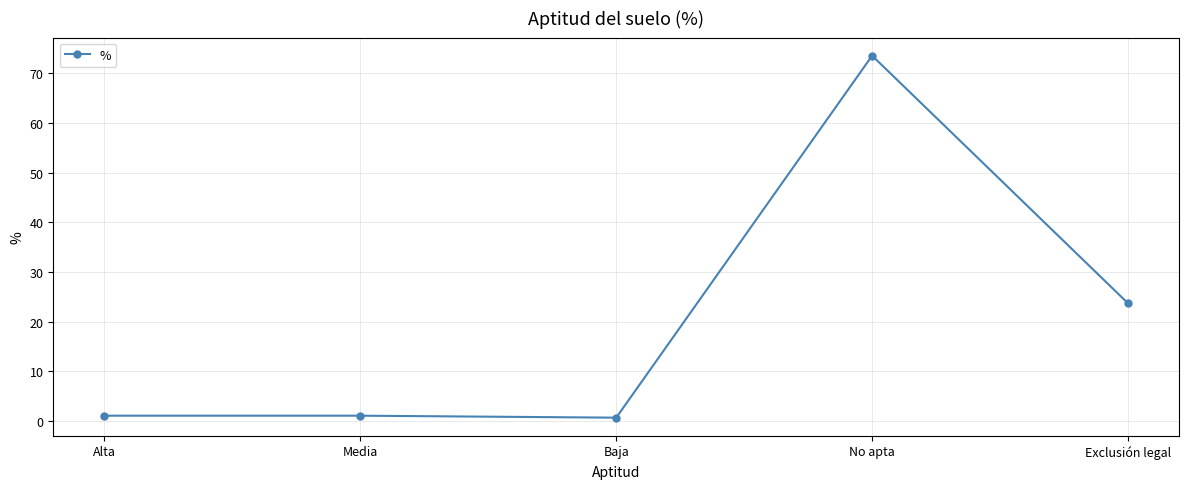

What is the smallest value displayed?

0.7